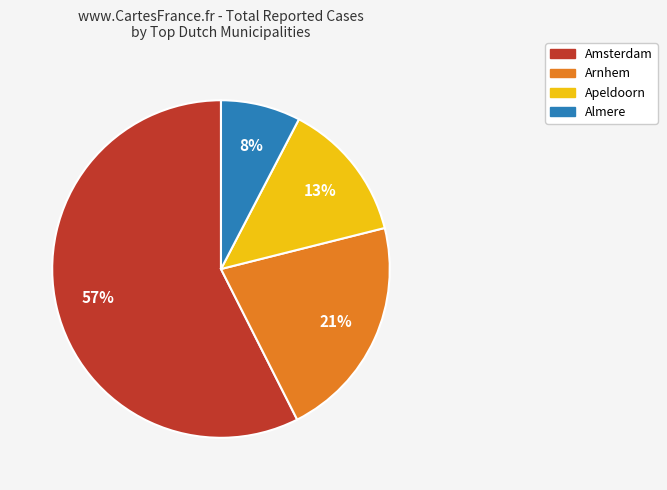

Is it true that Arnhem is 34% of the pie?

False